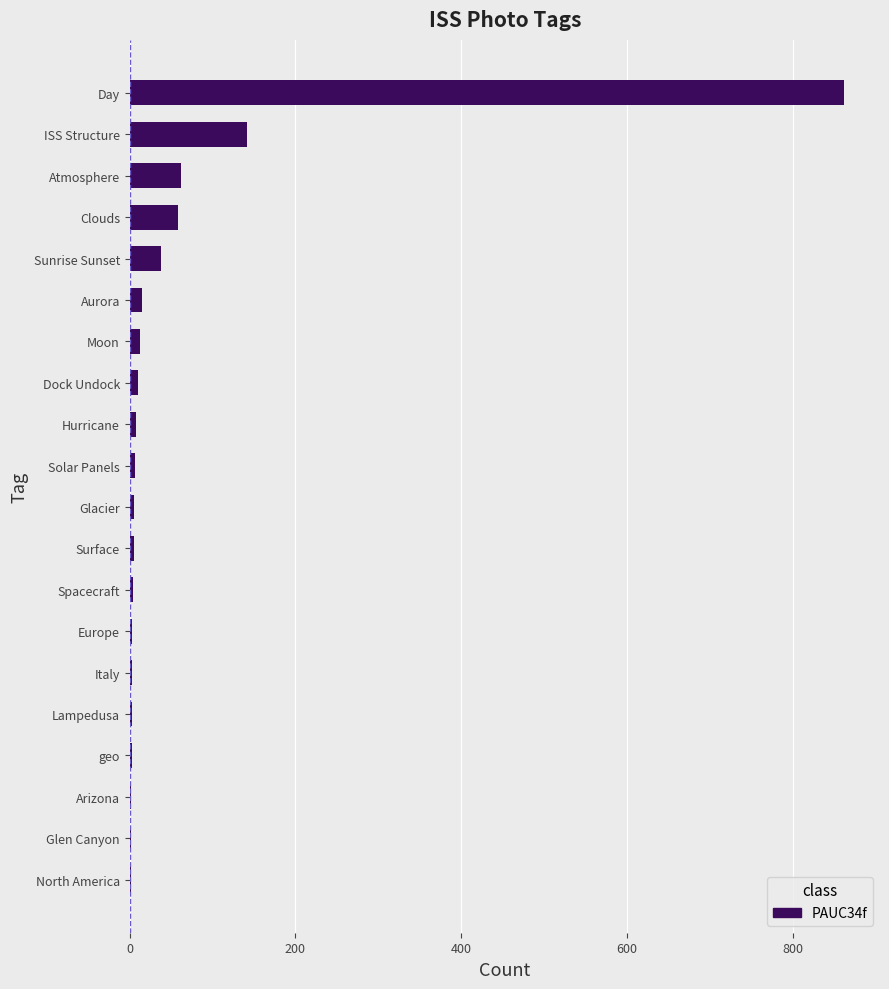

At which label is the value closest to 432?

ISS Structure